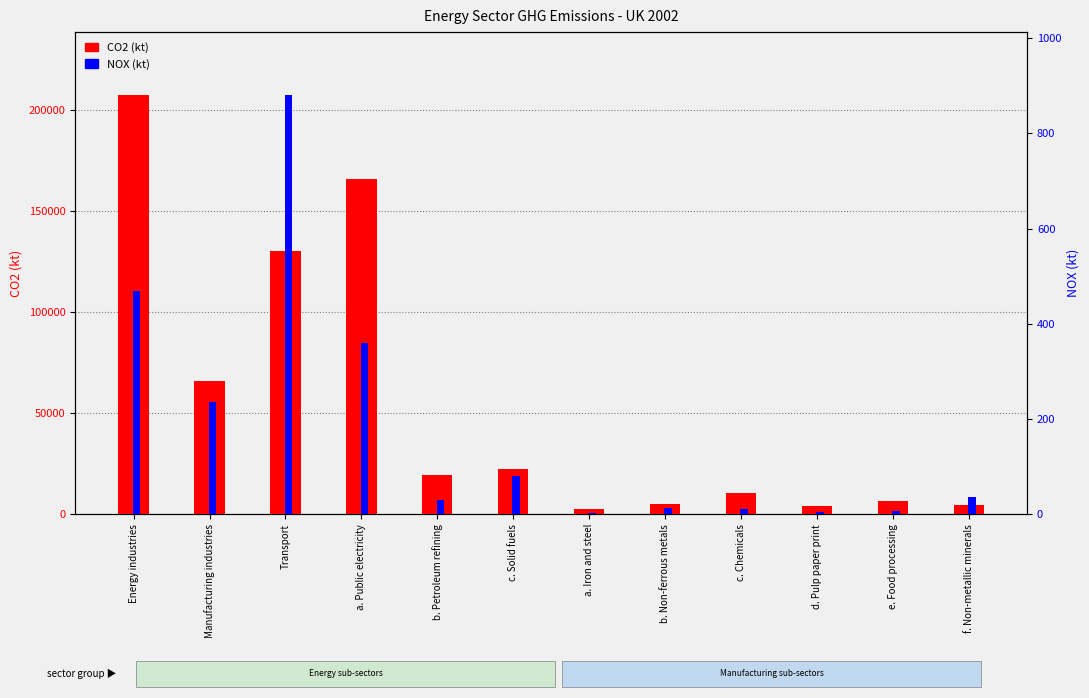

Reading left to right, what are all the values shown in this chart?

CO2 (kt): Energy industries=207587.7	Manufacturing industries=66210.1	Transport=130503.3	a. Public electricity=166187.3	b. Petroleum refining=19226.6	c. Solid fuels=22173.8	a. Iron and steel=2594.3	b. Non-ferrous metals=4928.5	c. Chemicals=10730.5	d. Pulp paper print=3939.5	e. Food processing=6619.7	f. Non-metallic minerals=4793.8
NOX (kt): Energy industries=468.3	Manufacturing industries=236.4	Transport=880.8	a. Public electricity=359.4	b. Petroleum refining=29.0	c. Solid fuels=79.8	a. Iron and steel=3.5	b. Non-ferrous metals=12.8	c. Chemicals=11.7	d. Pulp paper print=5.8	e. Food processing=7.6	f. Non-metallic minerals=35.6